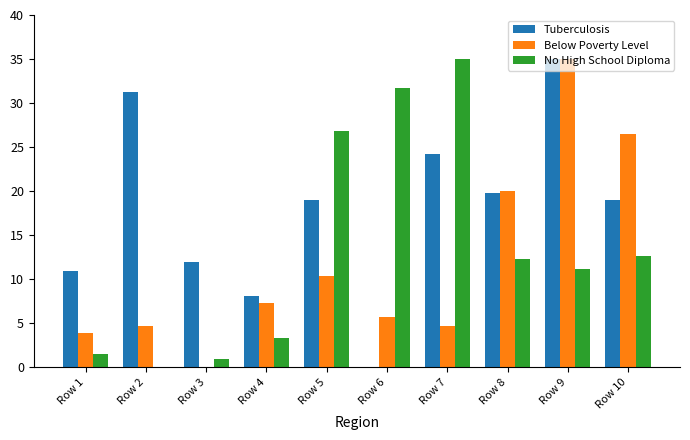

Which series changed the most between Row 2 and Row 4?

Tuberculosis